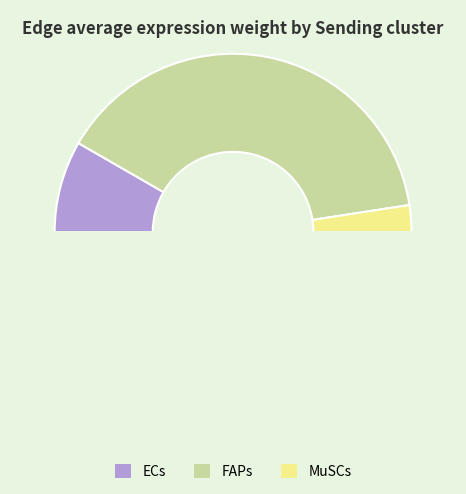

How many slices are in this pie chart?

4